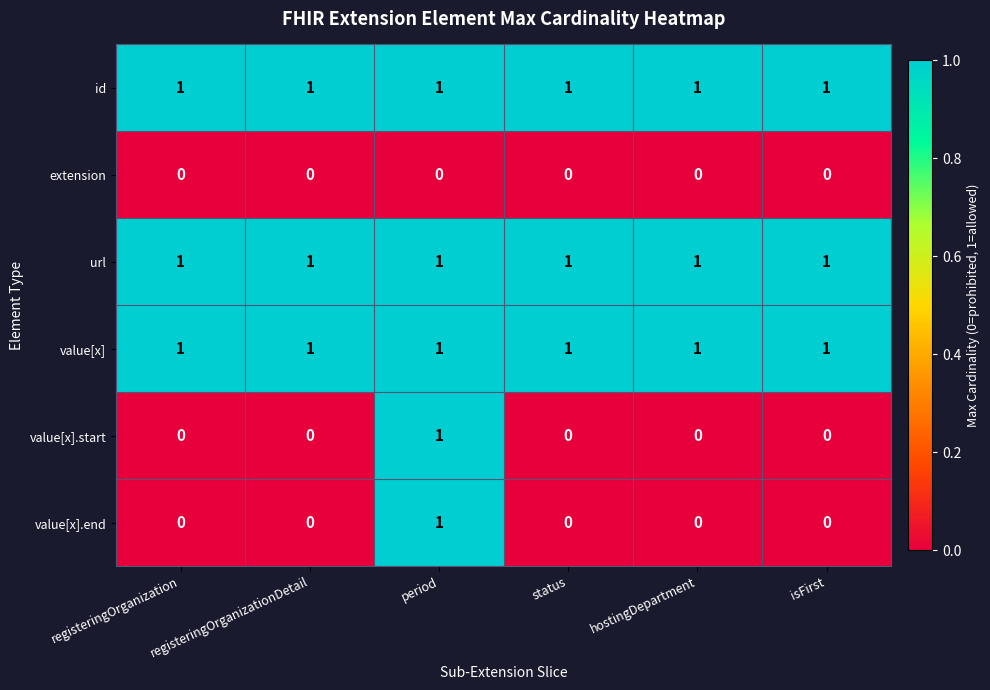

The extension series shows 0 at registeringOrganizationDetail. True or false?

True